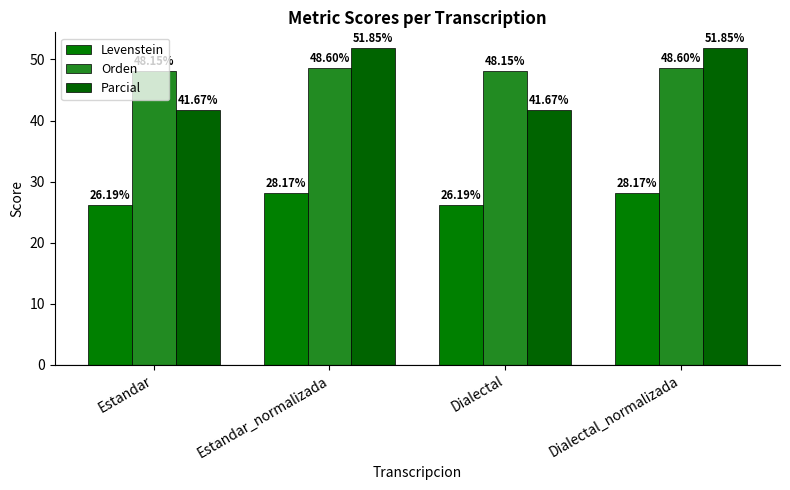

Reading right to left, transcribe all the data shown in this chart.

Levenstein: Dialectal_normalizada=28.2	Dialectal=26.2	Estandar_normalizada=28.2	Estandar=26.2
Orden: Dialectal_normalizada=48.6	Dialectal=48.1	Estandar_normalizada=48.6	Estandar=48.1
Parcial: Dialectal_normalizada=51.9	Dialectal=41.7	Estandar_normalizada=51.9	Estandar=41.7